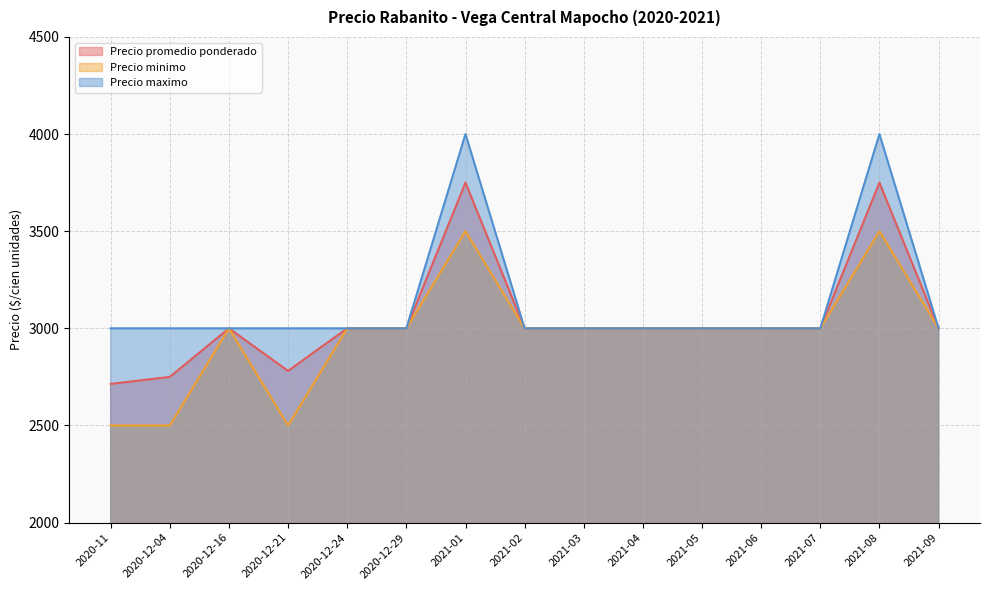

At which label does Precio maximo reach its minimum?

2020-11